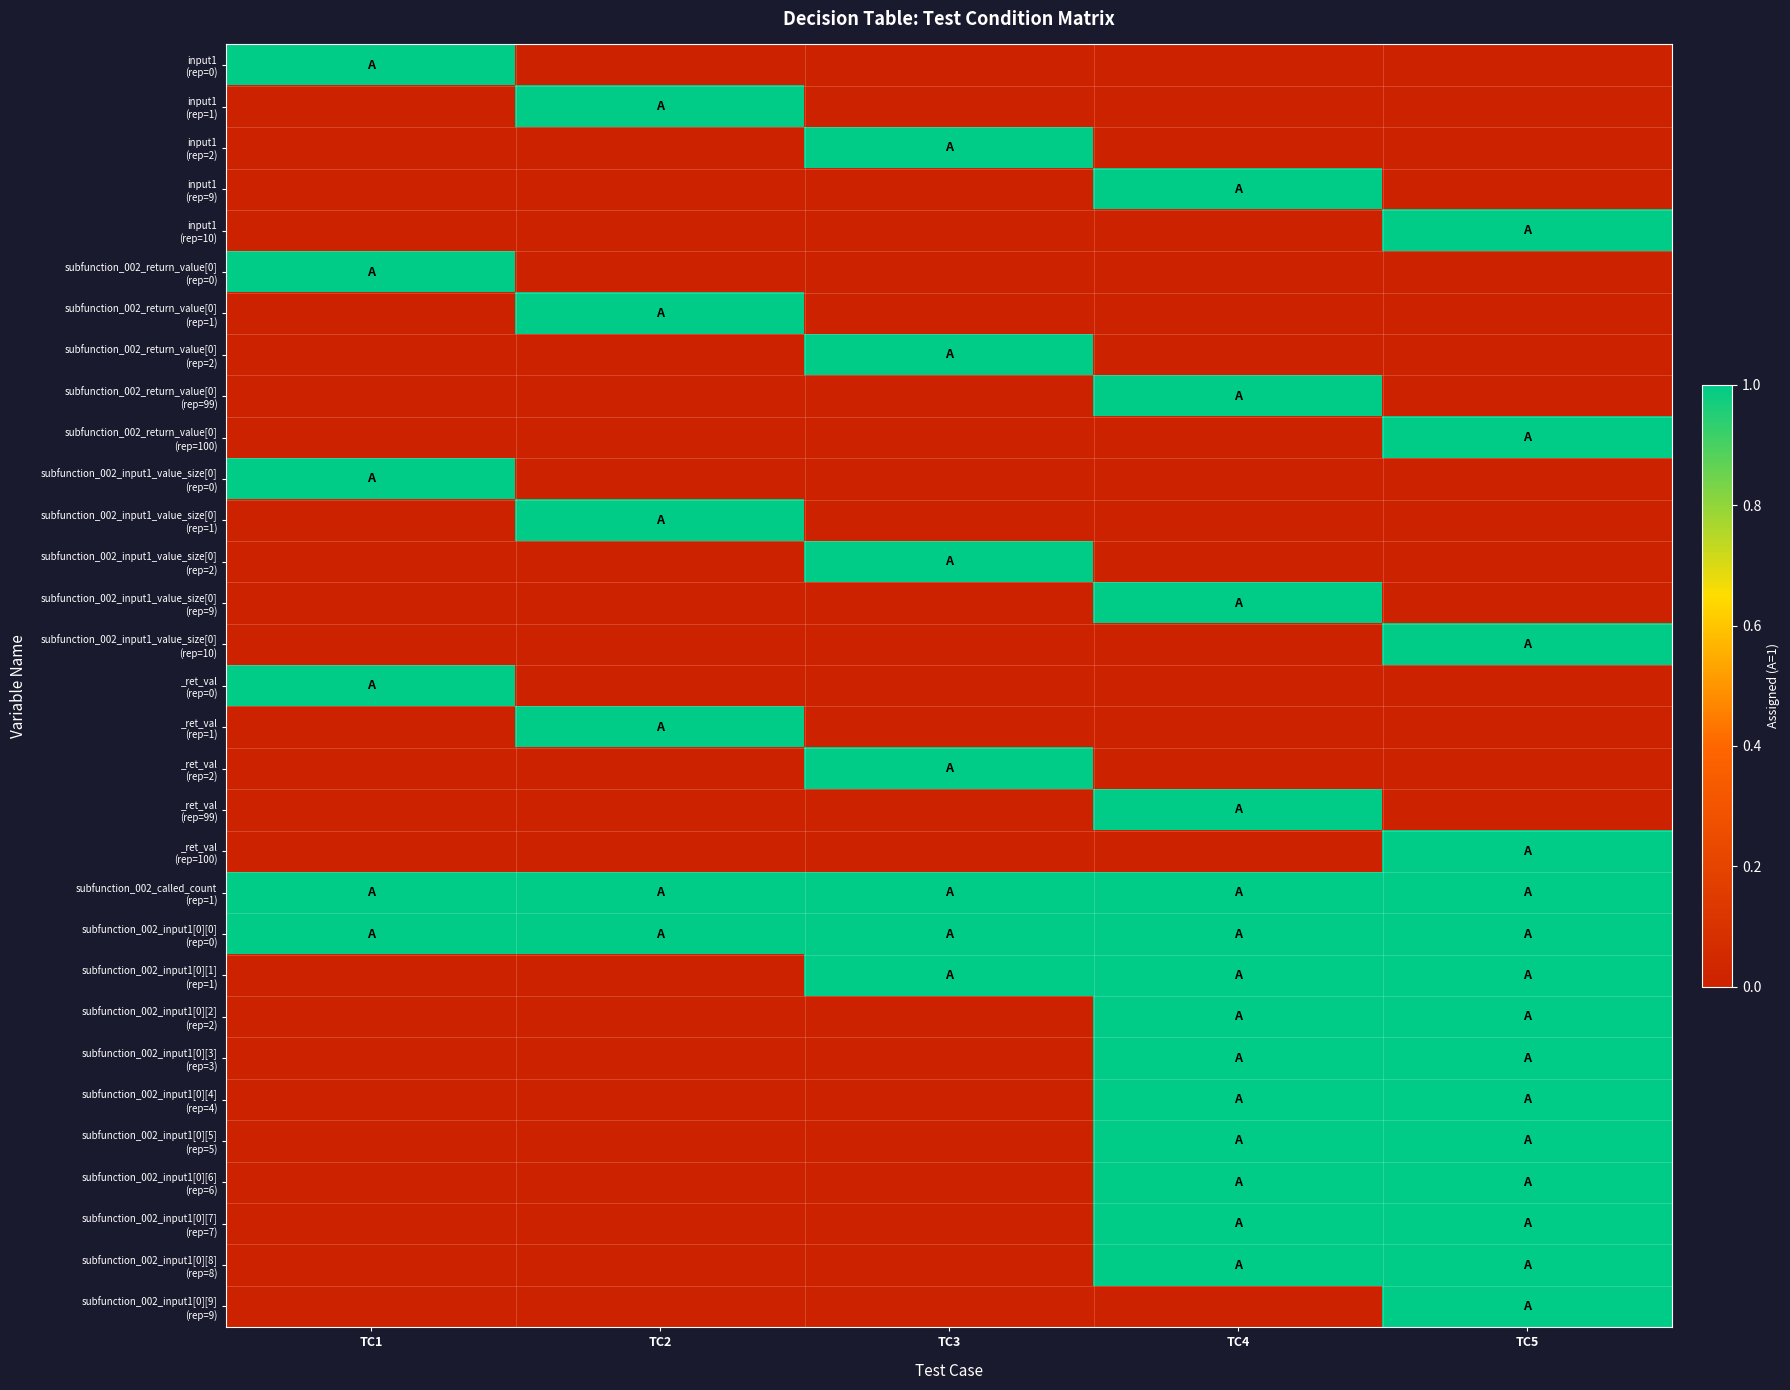

At how many categories does at least one series exceed 0?

5